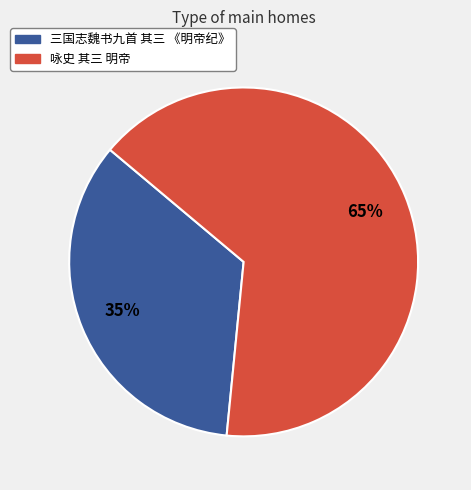

How many slices are in this pie chart?

2